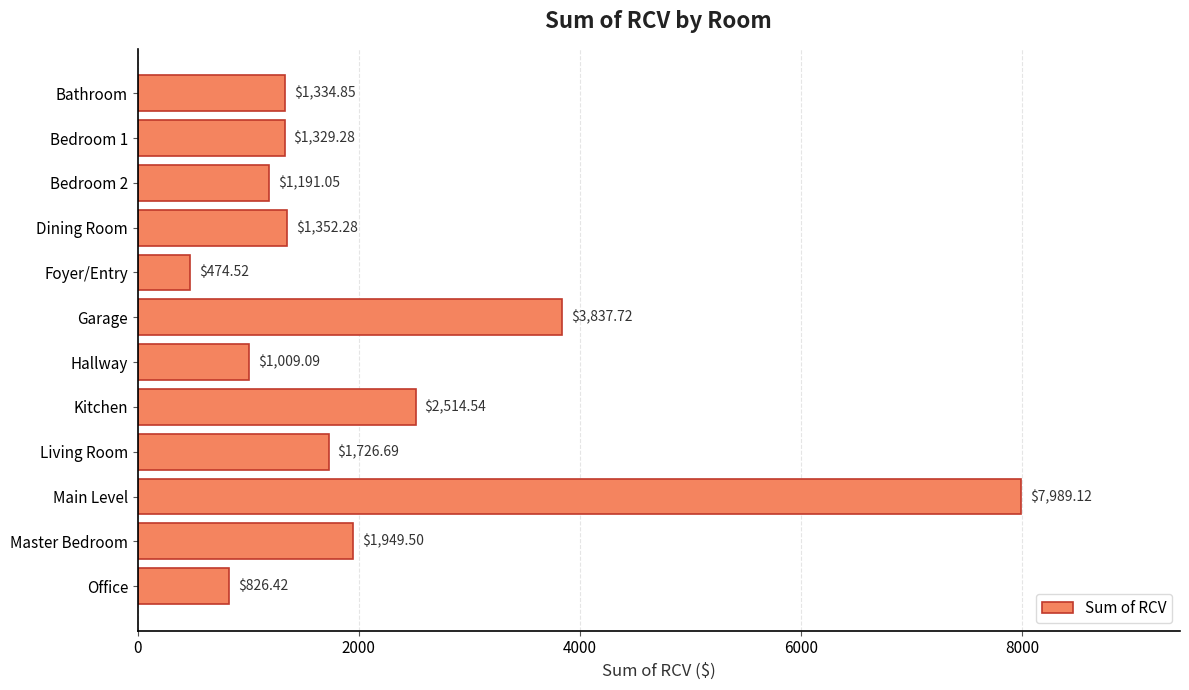

Which label corresponds to the smallest value in the chart?

Foyer/Entry